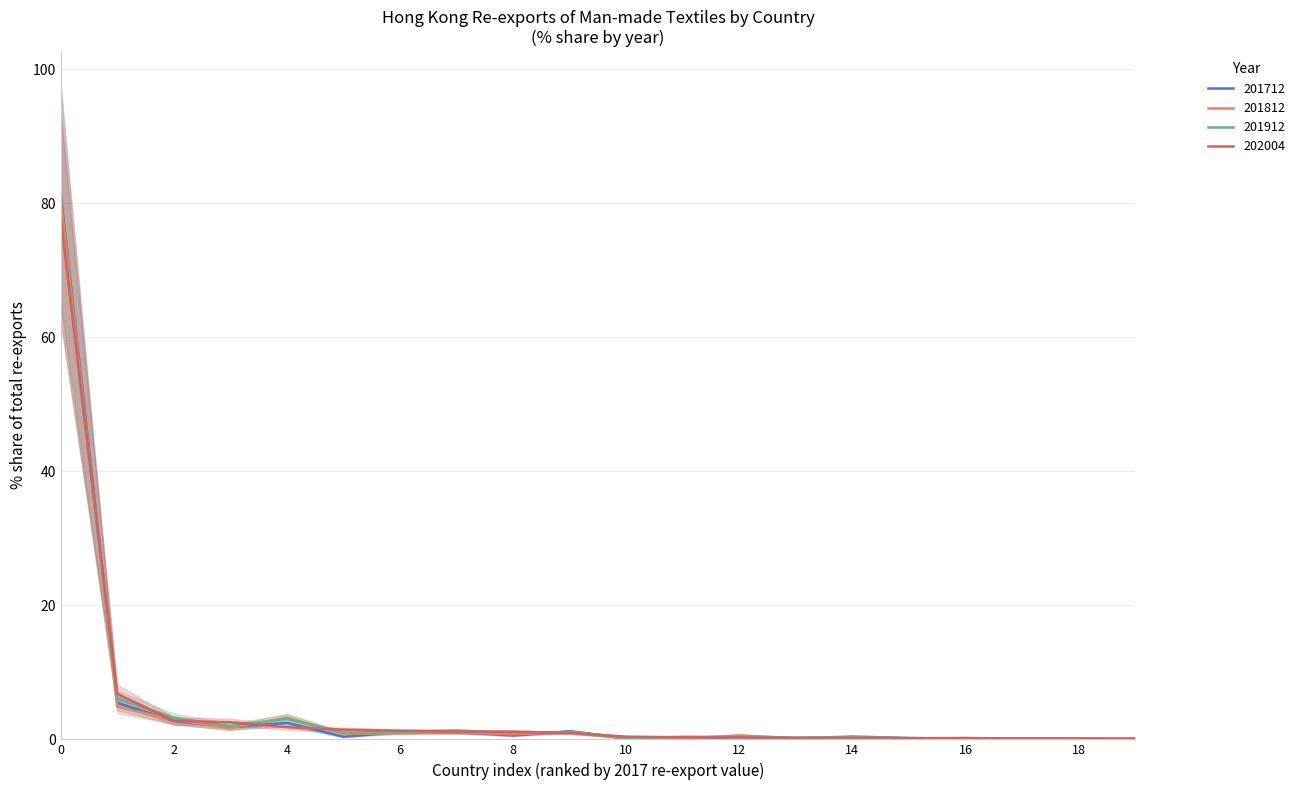

Count the number of data series in this chart.

4